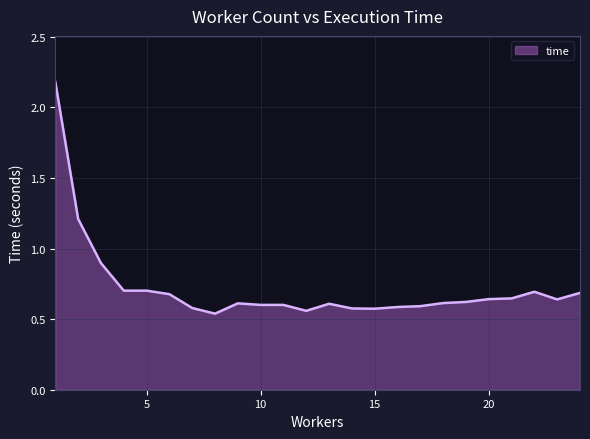

What is the difference between the maximum and minimum values?

1.6